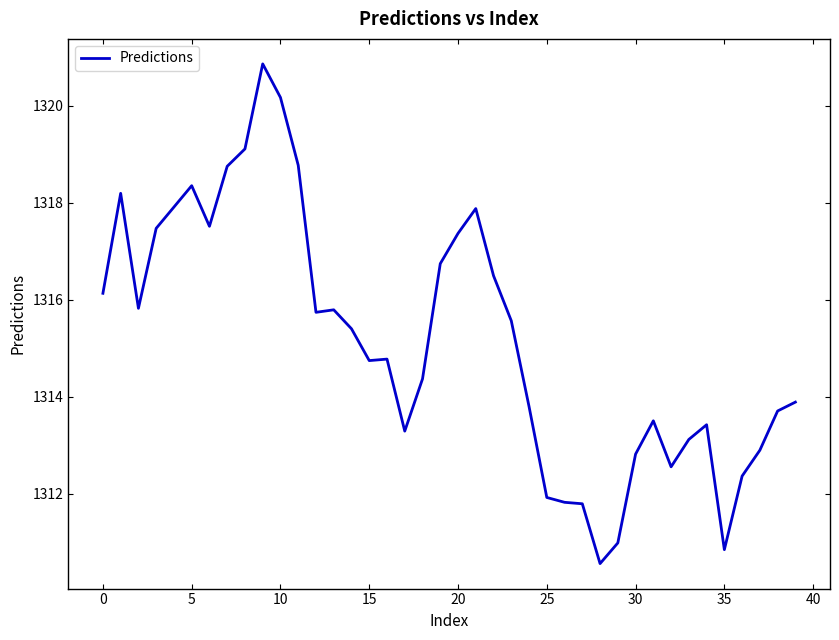

What is the greatest value displayed?

1320.9